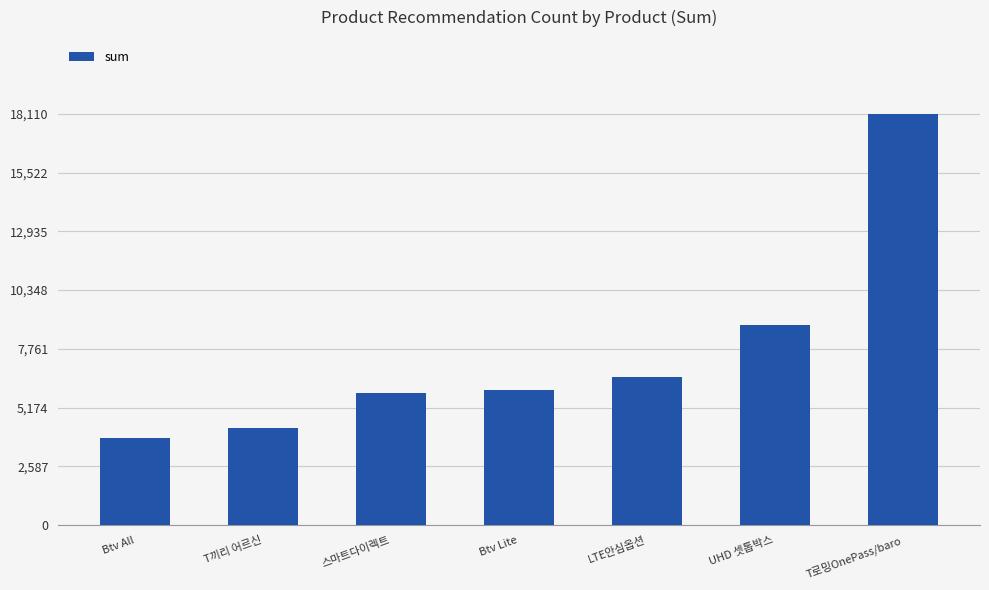

What is the value of the 7th bar from the left?

18110